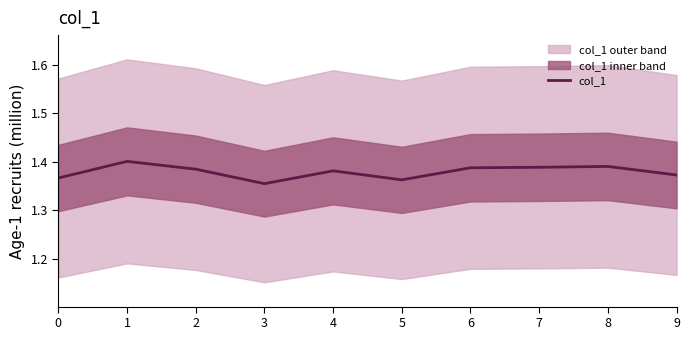

List the labels in order of value, smallest first.

3, 5, 0, 9, 4, 2, 6, 7, 8, 1